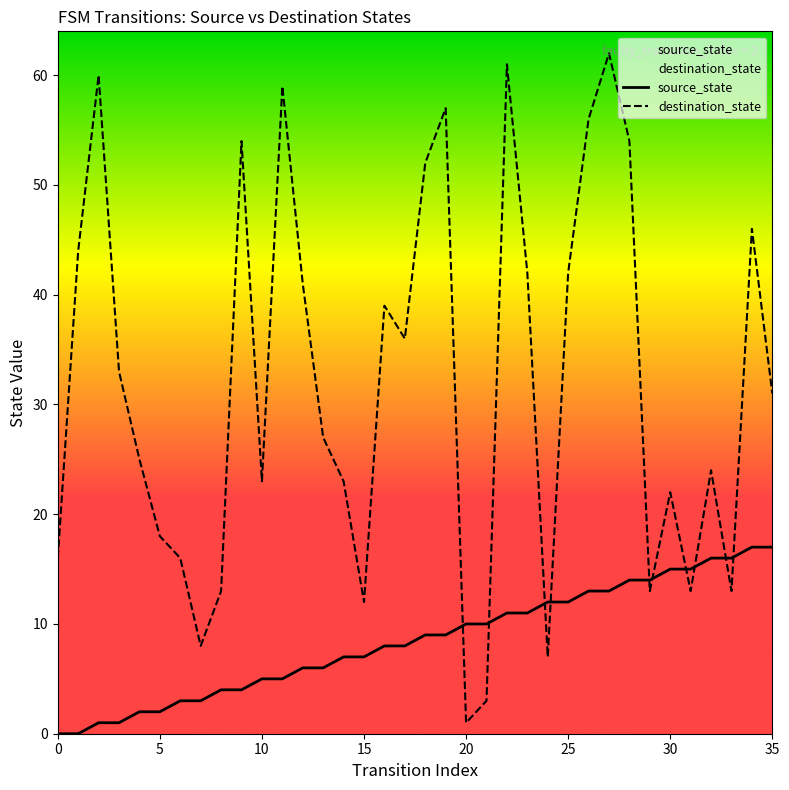

What is the difference between the maximum and minimum values in the destination_state series?

61